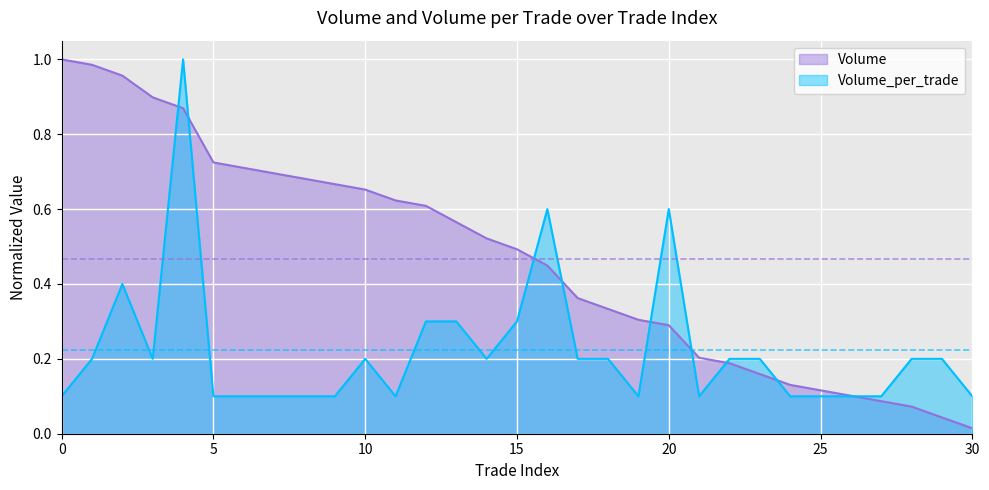

At which category does Volume_per_trade reach its first local peak?

2